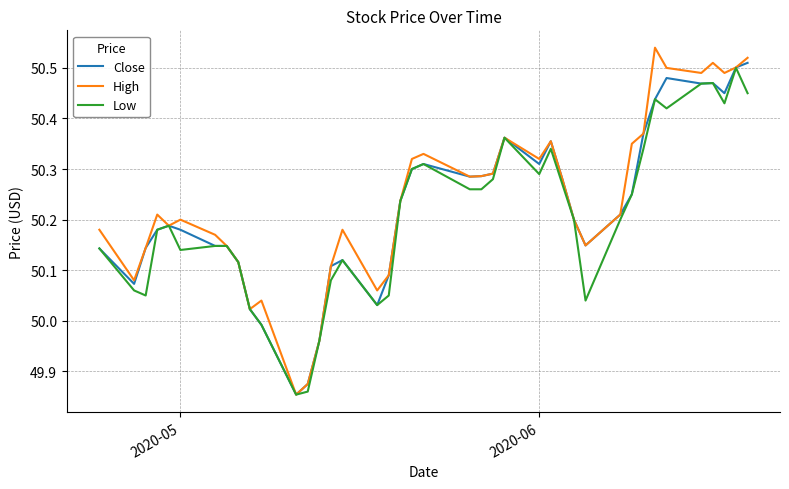

Rank the series by their average value, from lowest to highest.

Low, Close, High